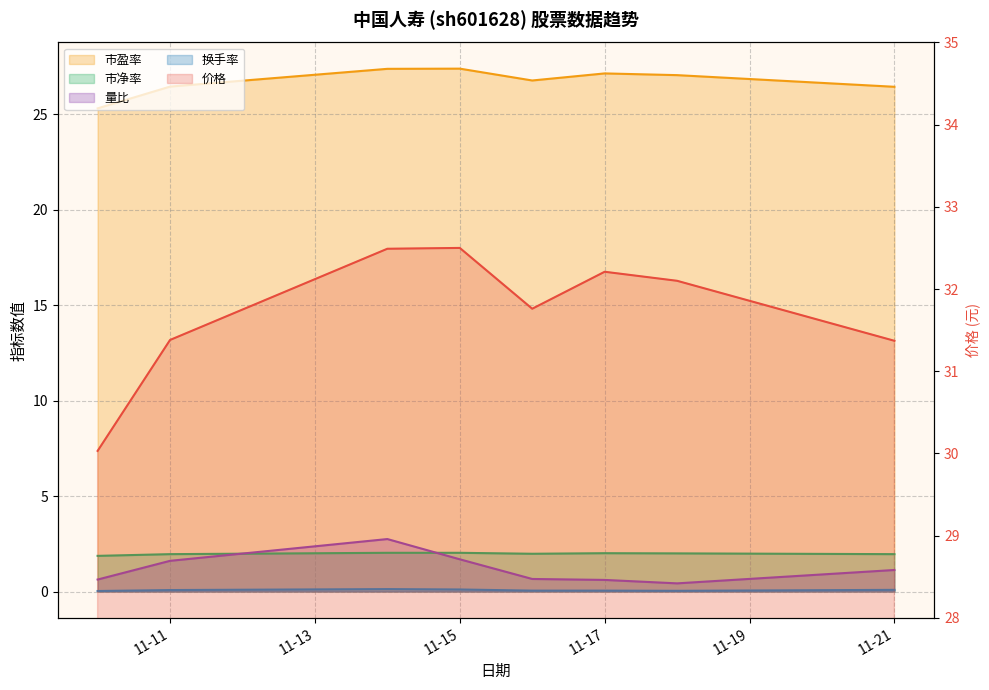

Reading left to right, transcribe all the data shown in this chart.

价格: 30.0	31.4	32.5	32.5	31.8	32.2	32.1	31.4
市盈率: 25.3	26.4	27.4	27.4	26.8	27.1	27.0	26.4
市净率: 1.9	2.0	2.0	2.0	2.0	2.0	2.0	2.0
量比: 0.6	1.6	2.8	1.7	0.7	0.6	0.4	1.1
换手率: 0.0	0.1	0.1	0.1	0.1	0.1	0.0	0.1